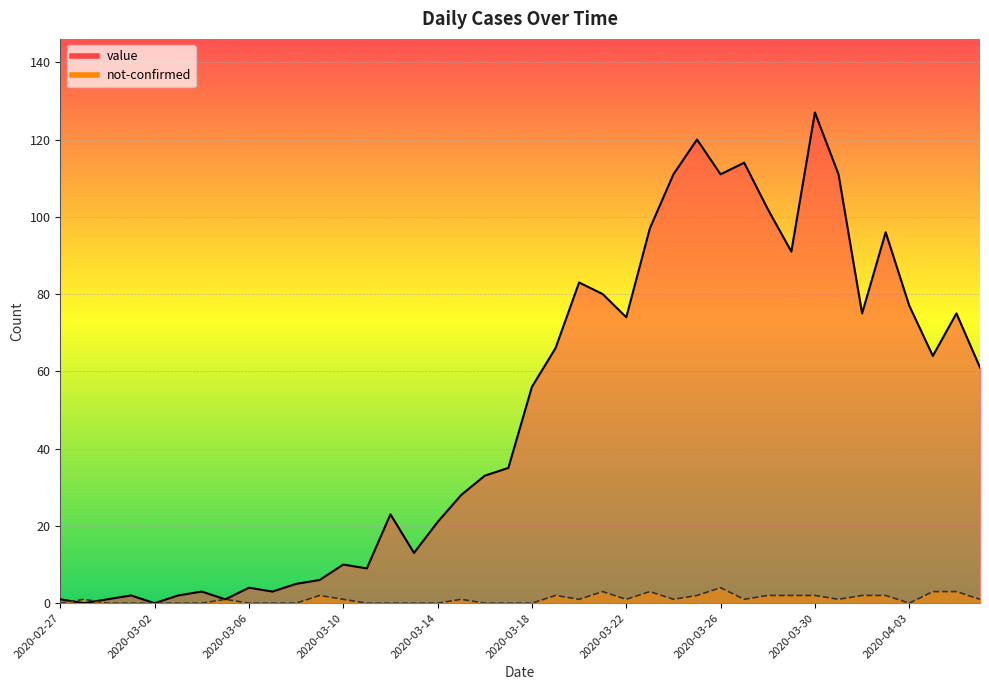

True or false: not-confirmed and value cross at least once.

True